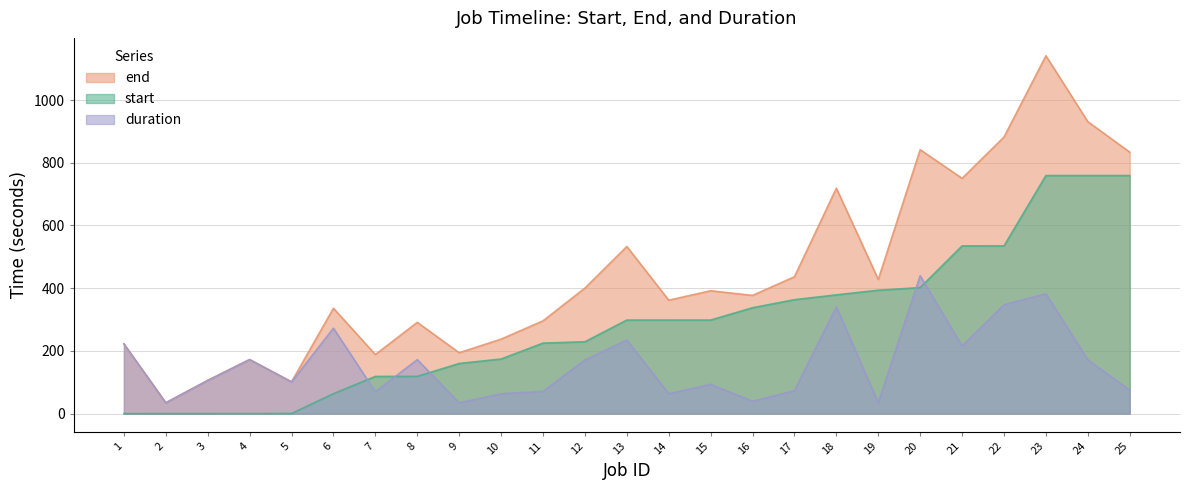

Reading left to right, transcribe all the data shown in this chart.

start: 1=0.0	2=0.1	3=0.2	4=0.3	5=0.4	6=63.5	7=118.7	8=118.8	9=159.9	10=174.1	11=224.8	12=229.2	13=298.3	14=298.3	15=298.4	16=337.6	17=363.3	18=378.7	19=393.5	20=401.9	21=534.9	22=534.9	23=759.2	24=759.2	25=759.2
end: 1=222.4	2=34.7	3=106.0	4=172.5	5=101.5	6=336.0	7=188.3	8=291.0	9=194.2	10=237.5	11=295.8	12=400.3	13=533.0	14=361.7	15=391.8	16=377.0	17=436.4	18=718.8	19=427.9	20=841.6	21=750.3	22=882.0	23=1141.1	24=930.9	25=833.9
duration: 1=222.4	2=34.5	3=105.8	4=172.2	5=101.1	6=272.5	7=69.7	8=172.3	9=34.3	10=63.4	11=71.0	12=171.1	13=234.6	14=63.4	15=93.5	16=39.4	17=73.1	18=340.1	19=34.4	20=439.7	21=215.4	22=347.1	23=381.9	24=171.7	25=74.6